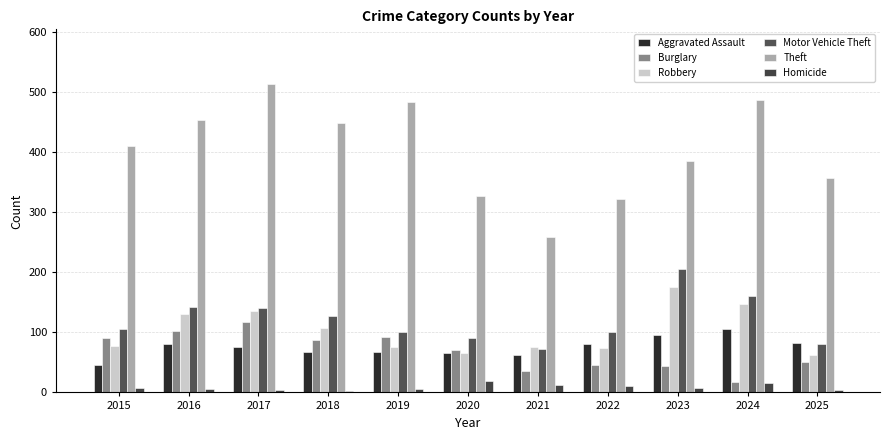

Which category has the lowest value across all series?

2018